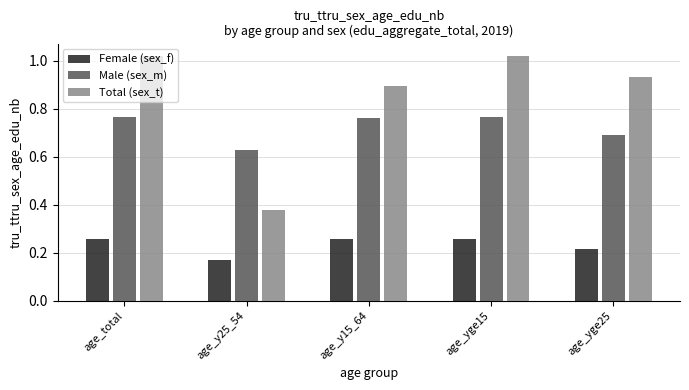

What is the average value of the Male (sex_m) series?

0.7